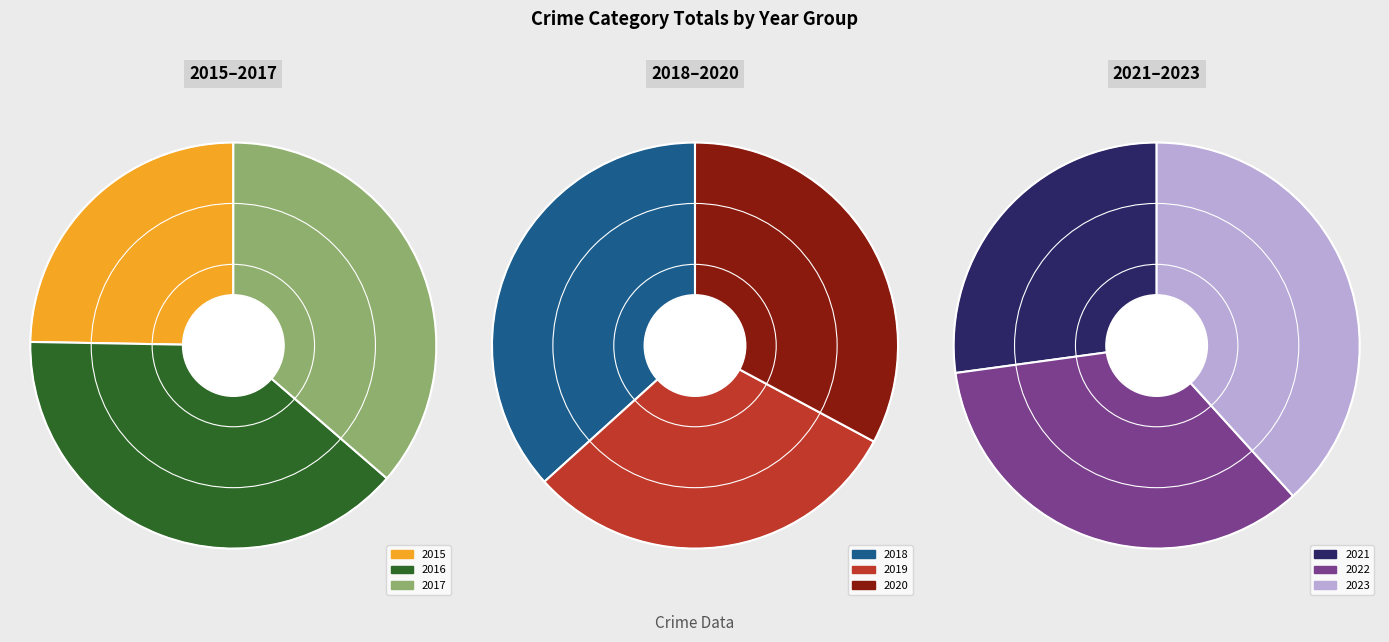

Is 2020 the majority of the pie?

No